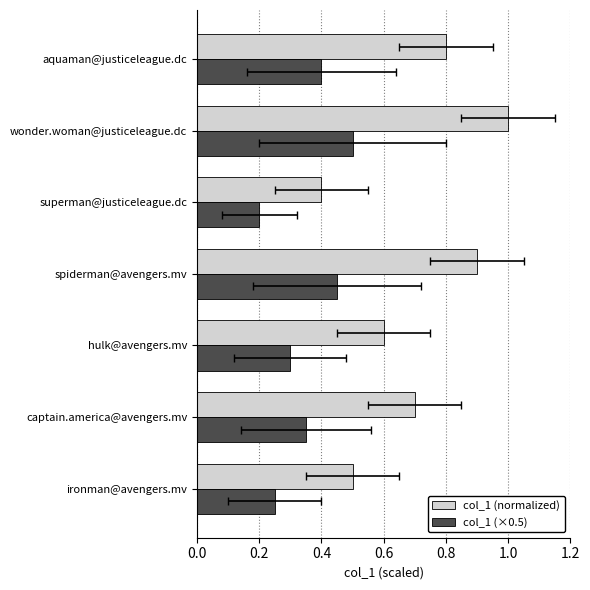

At how many categories does at least one series exceed 0?

7